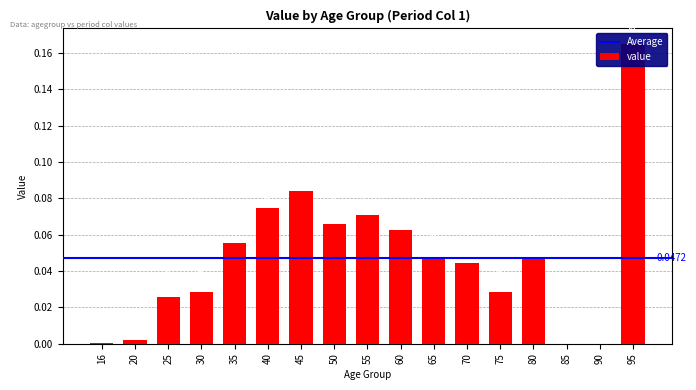

How many data points does each series have?

17